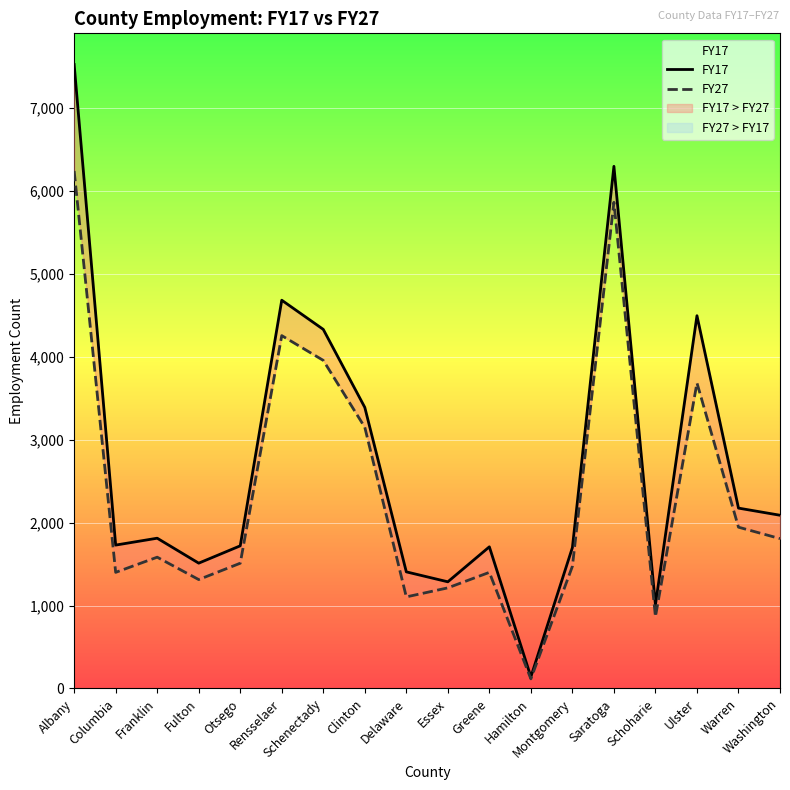

Between Clinton and Essex, which series saw the biggest shift?

FY17